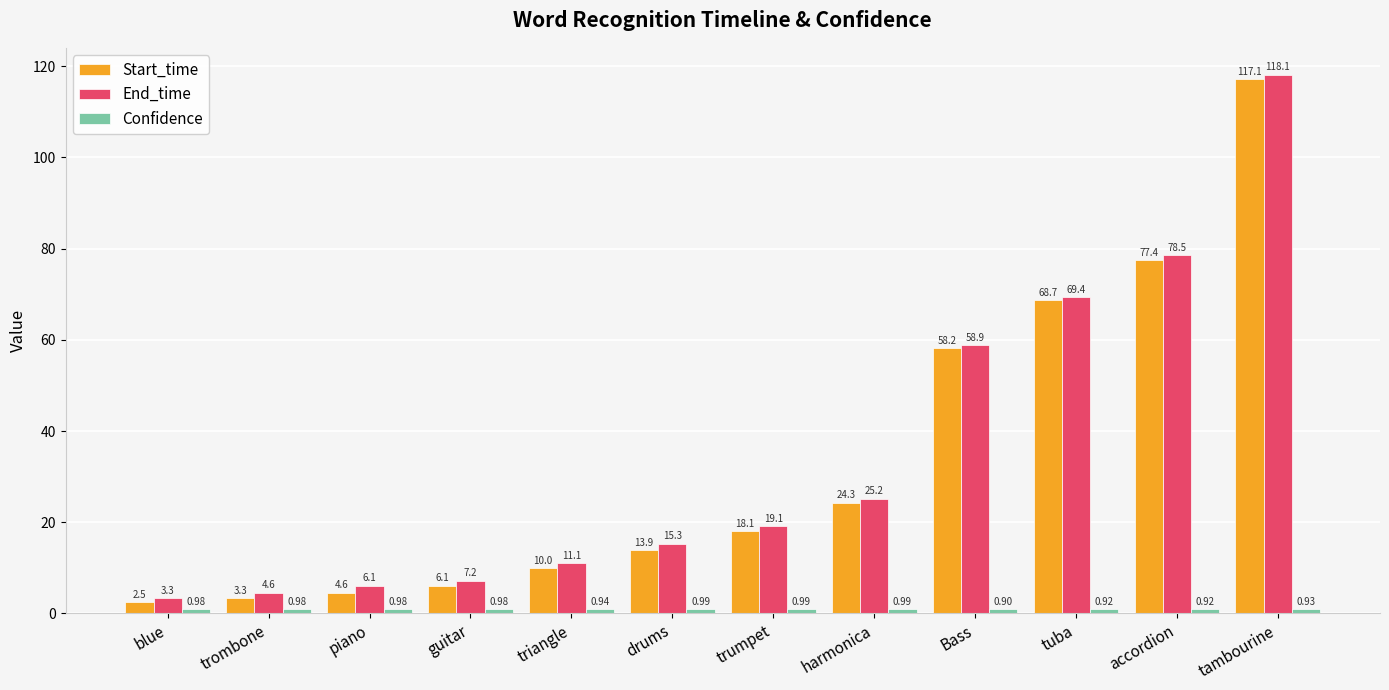

How many bars are there in total?

36